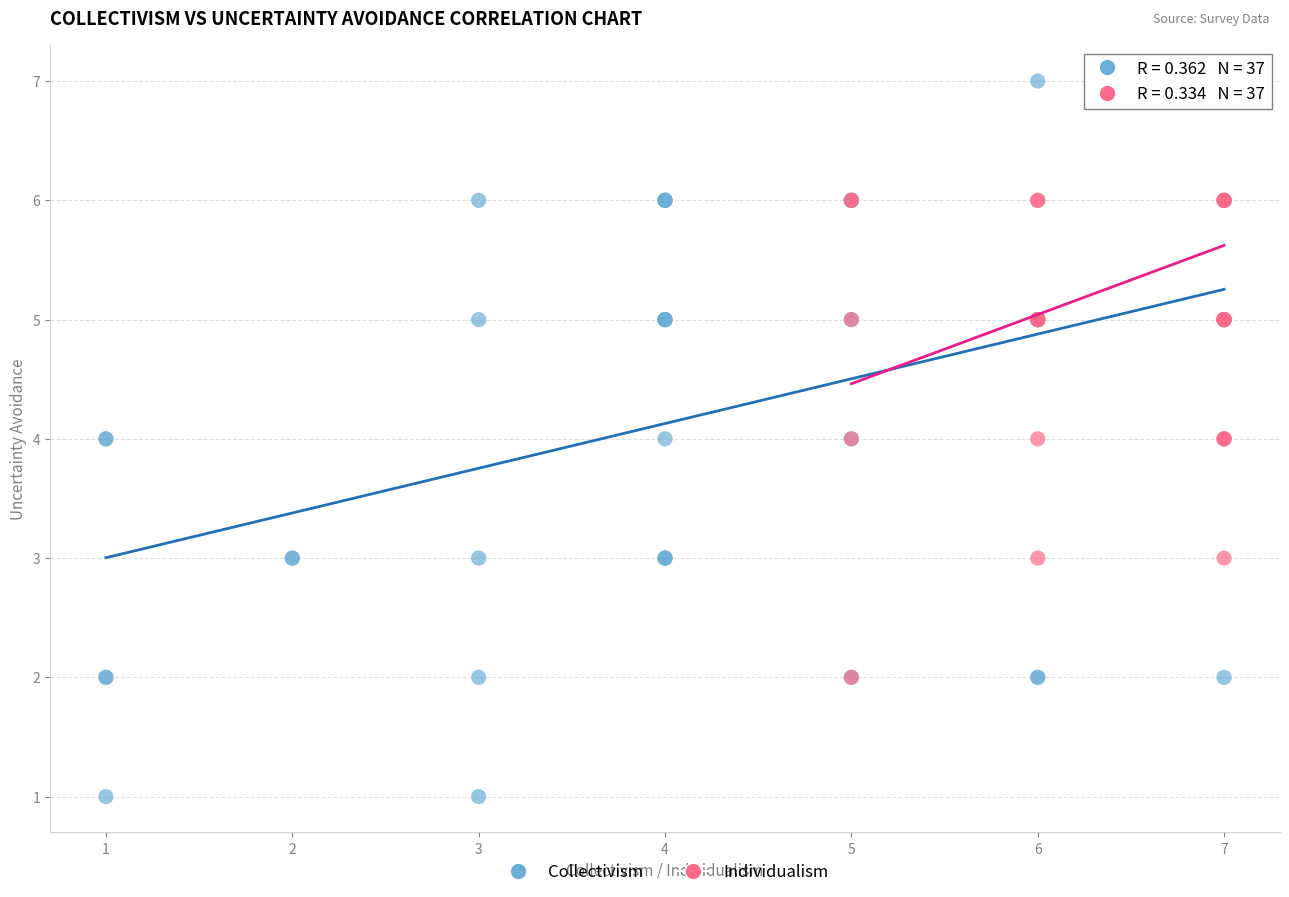

Which series contains the lowest Y value?

Collectivism